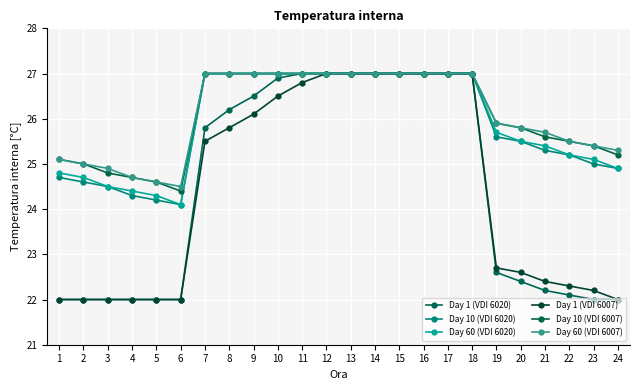

Between 11 and 4, which is larger?

11